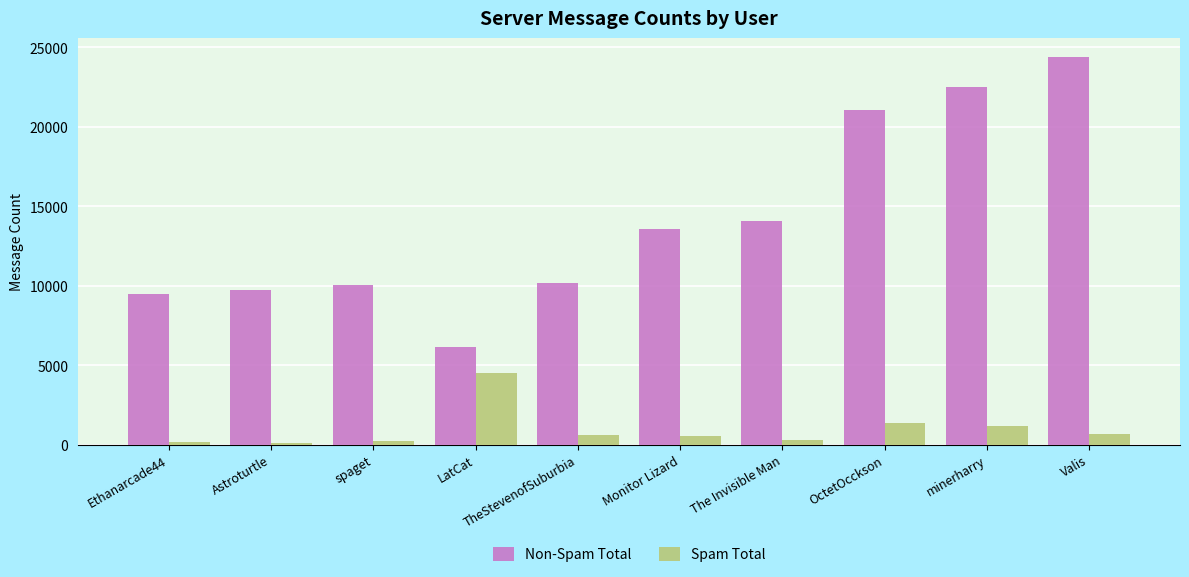

How many series are shown in this chart?

2